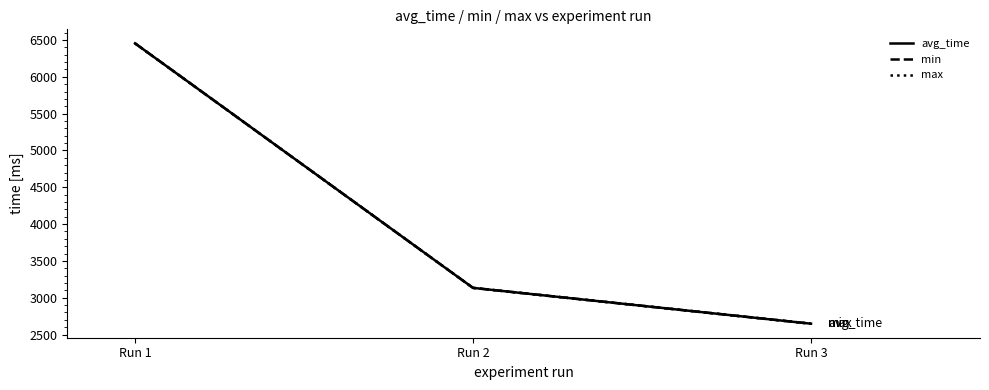

Does the chart display data point markers on the line(s)?

No